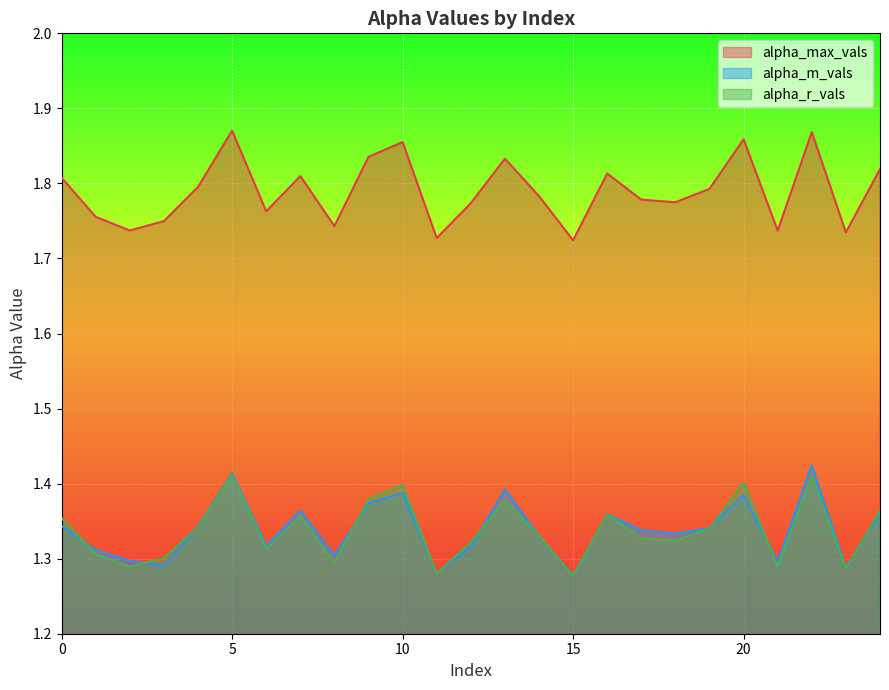

At which label is alpha_m_vals closest to 1?

15